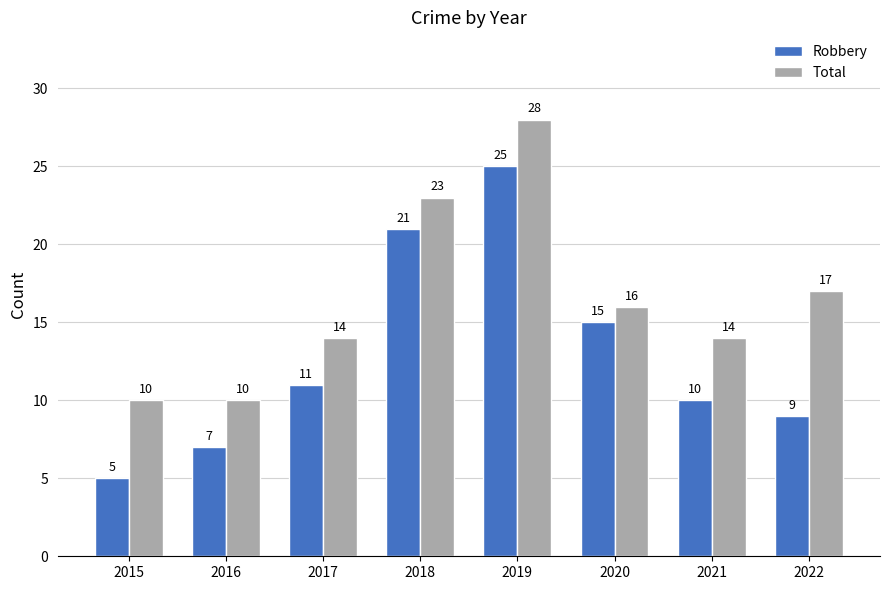

Rank the categories by Robbery value from highest to lowest.

2019, 2018, 2020, 2017, 2021, 2022, 2016, 2015